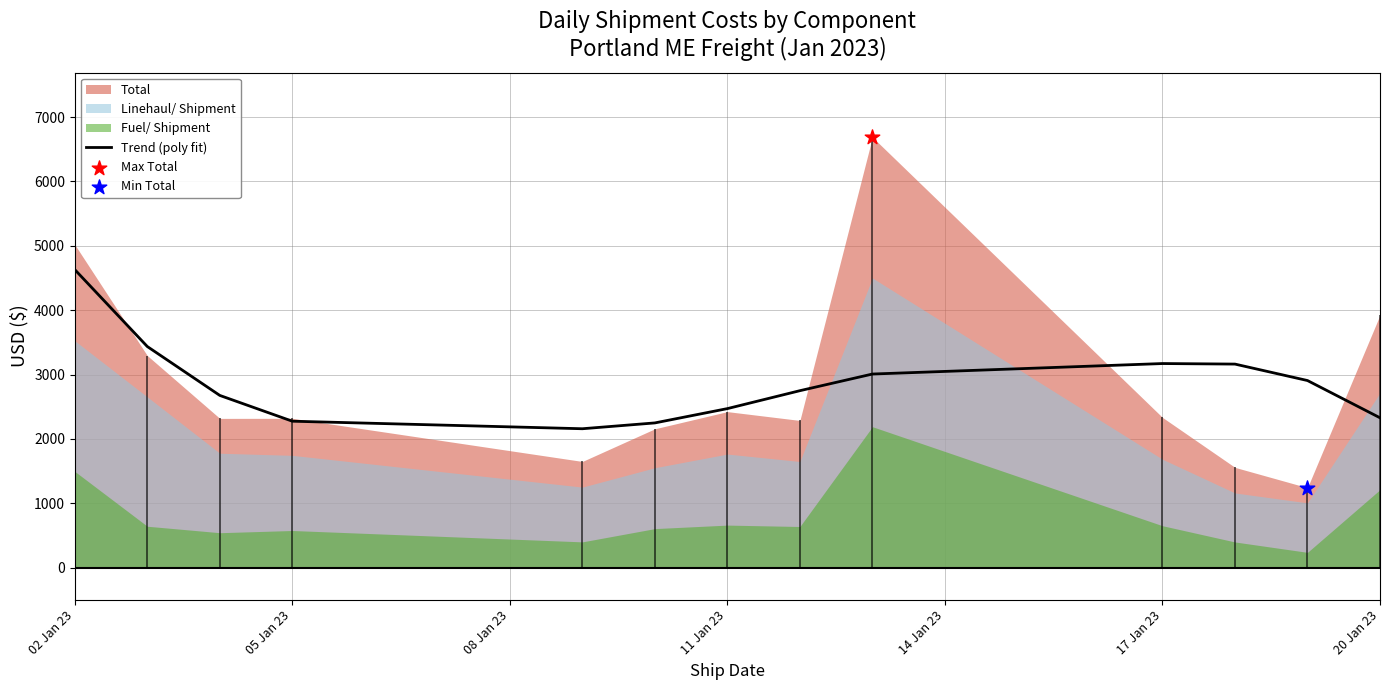

Which category has the highest value in the Trend (poly fit) series?

02 Jan 23